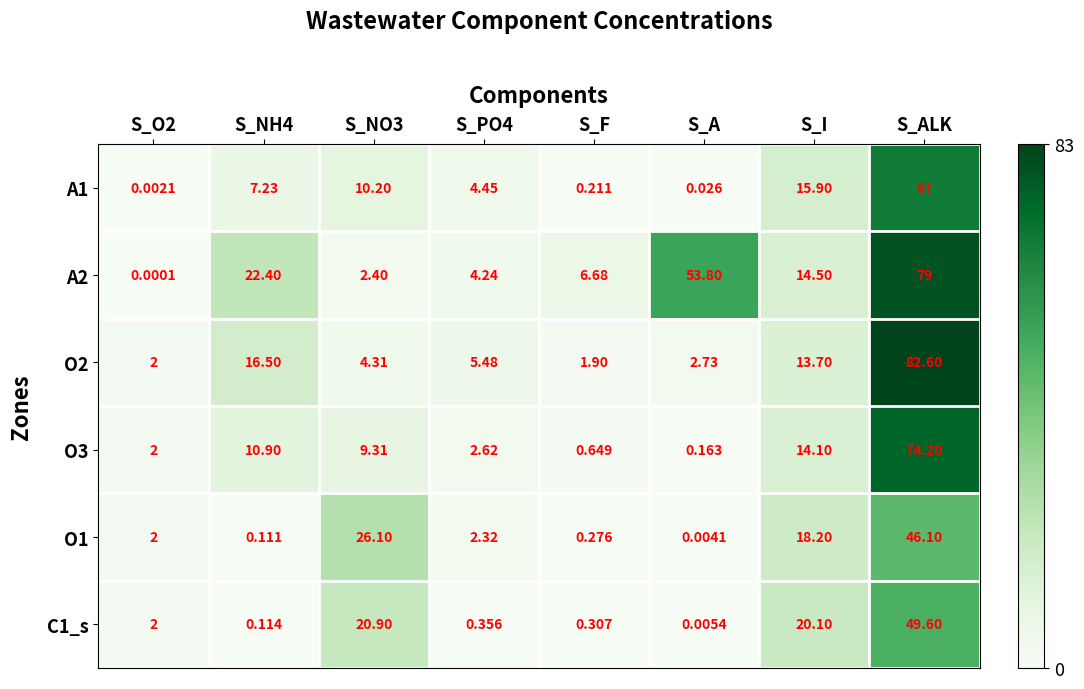

Which category has the lowest value in the O3 series?

S_A